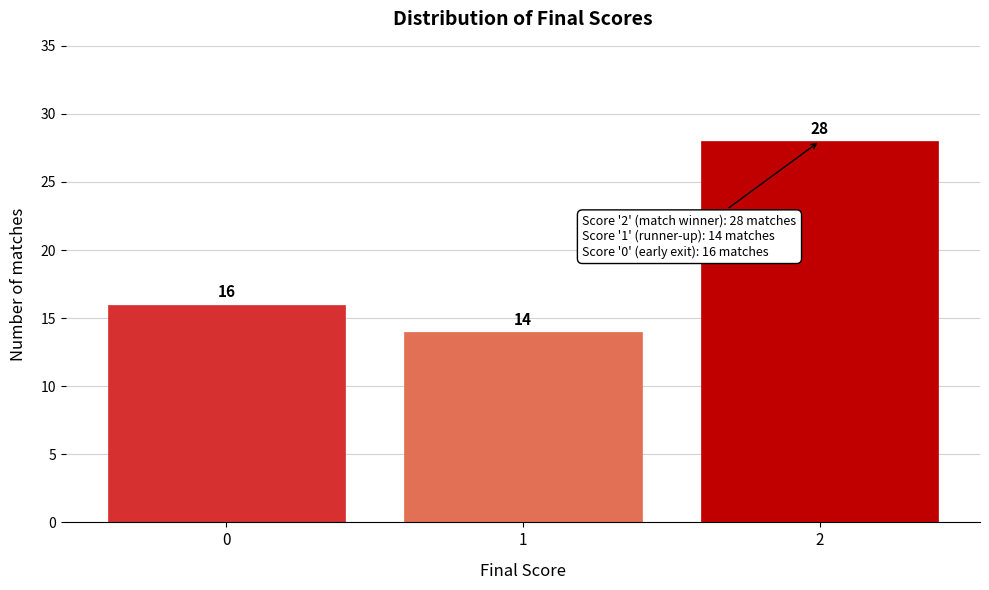

Reading right to left, extract all data points from this chart.

28	14	16